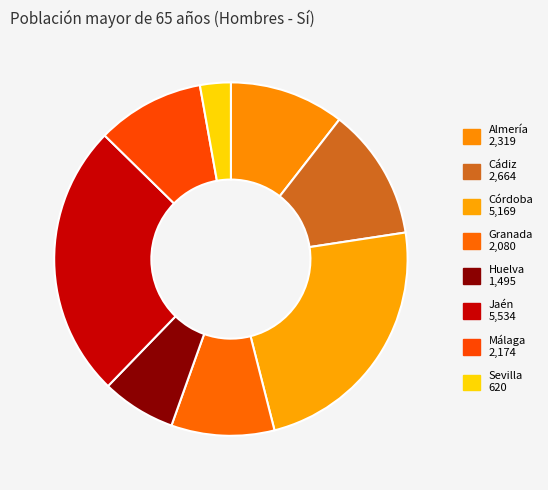

How many slices are in this pie chart?

8